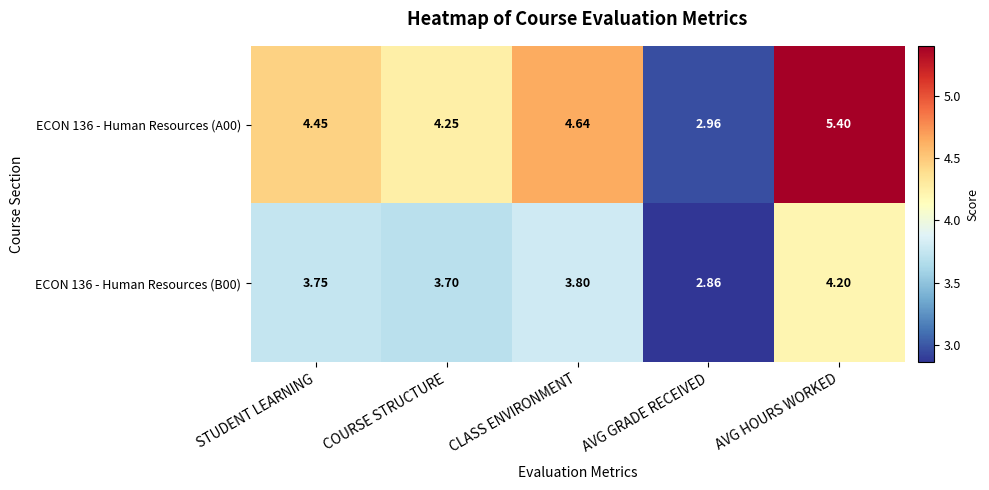

Which series has the largest range (max minus min)?

ECON 136 - Human Resources (A00)